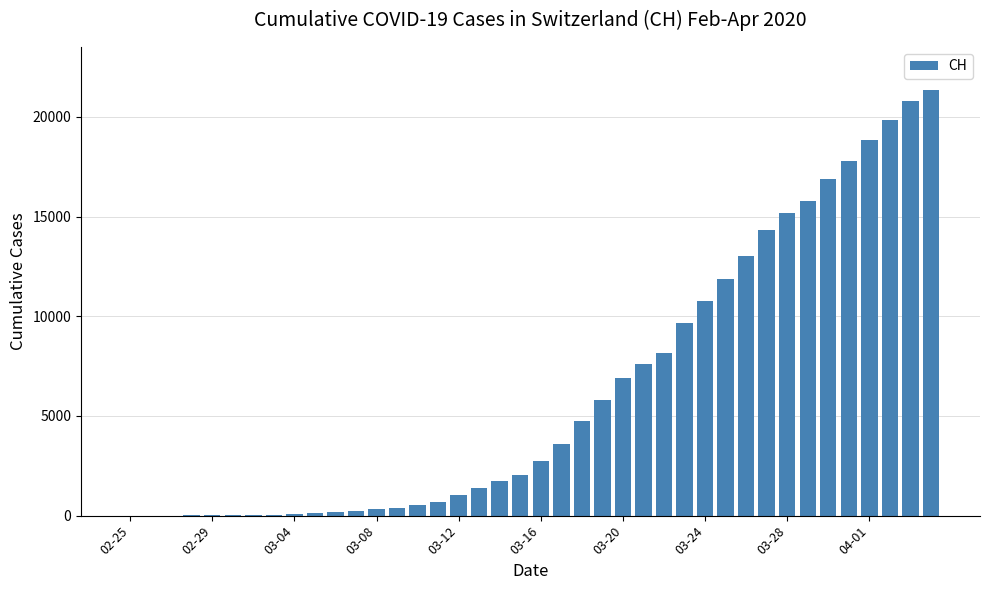

What is the sum of all values?

254665